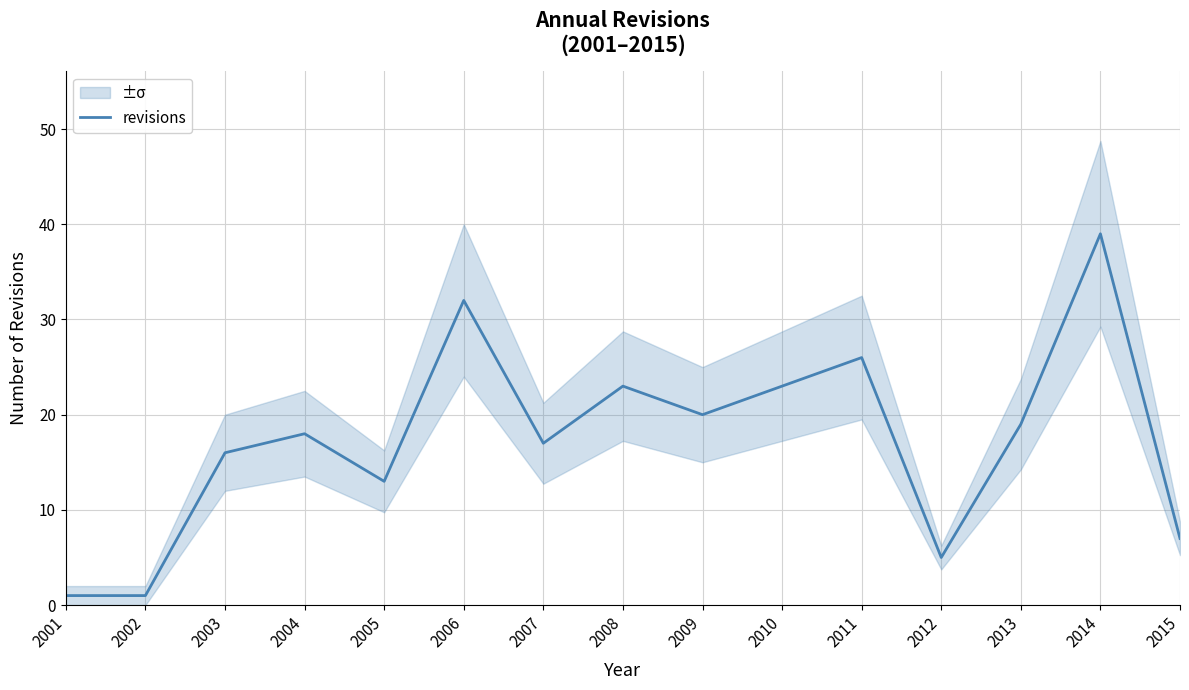

Reading left to right, transcribe all the data shown in this chart.

1	1	16	18	13	32	17	23	20	23	26	5	19	39	7